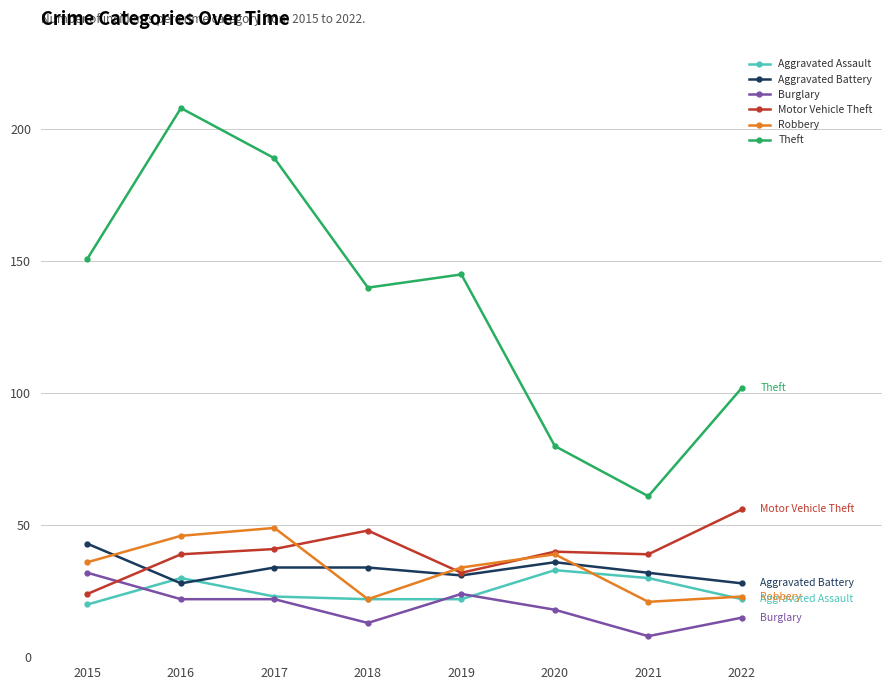

At which category is the sum across all series the highest?

2016